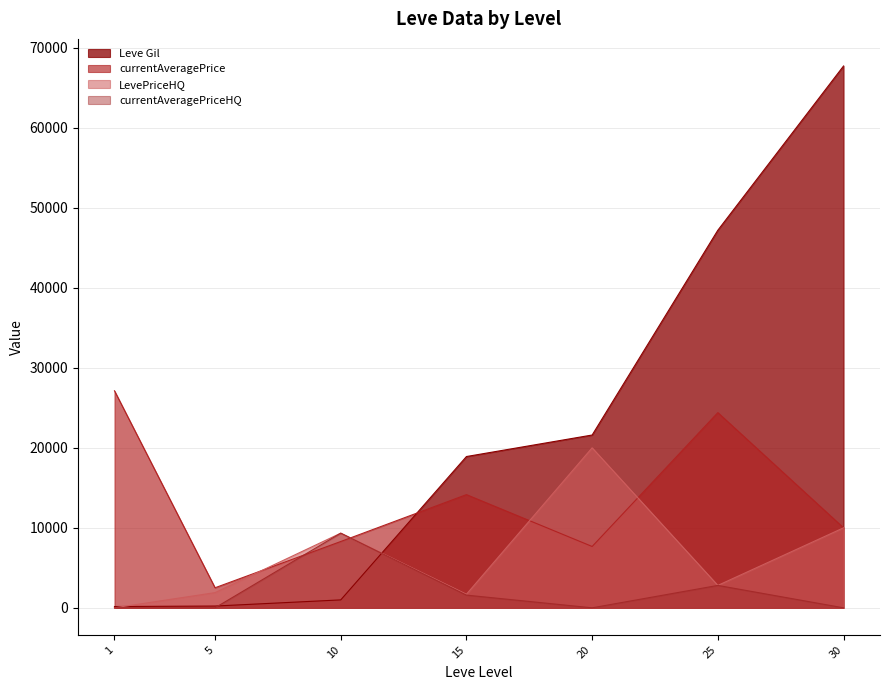

How many series are shown in this chart?

4